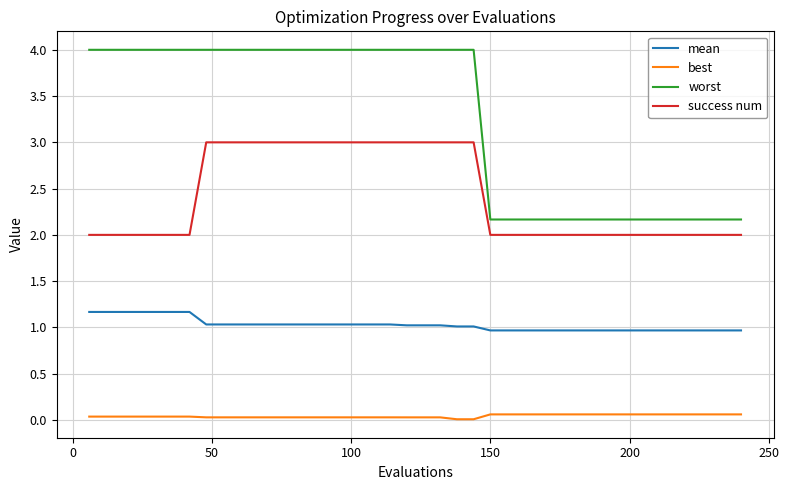

What is the difference between the maximum and minimum values in the worst series?

1.8